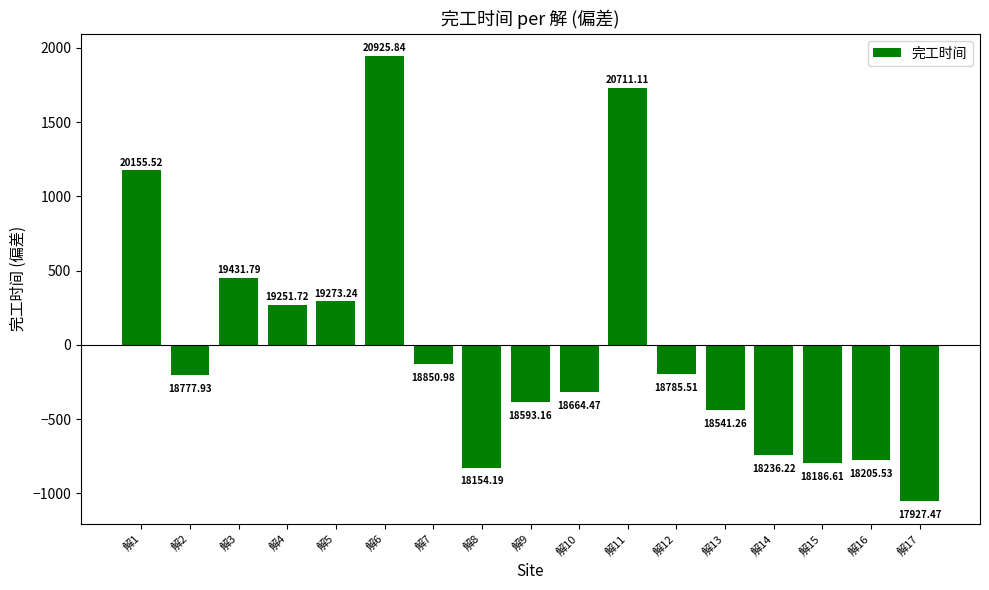

Does the chart contain any negative values?

Yes